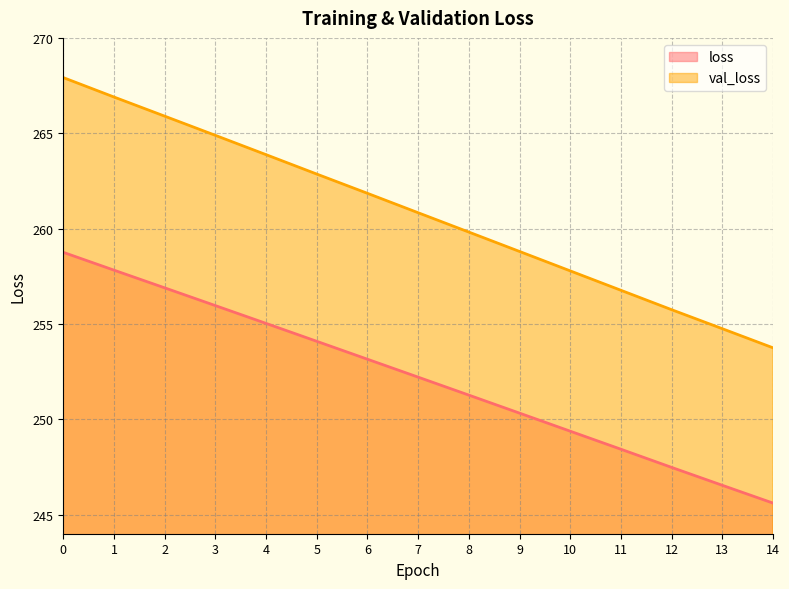

What is the approximate value of val_loss at 14?

253.7